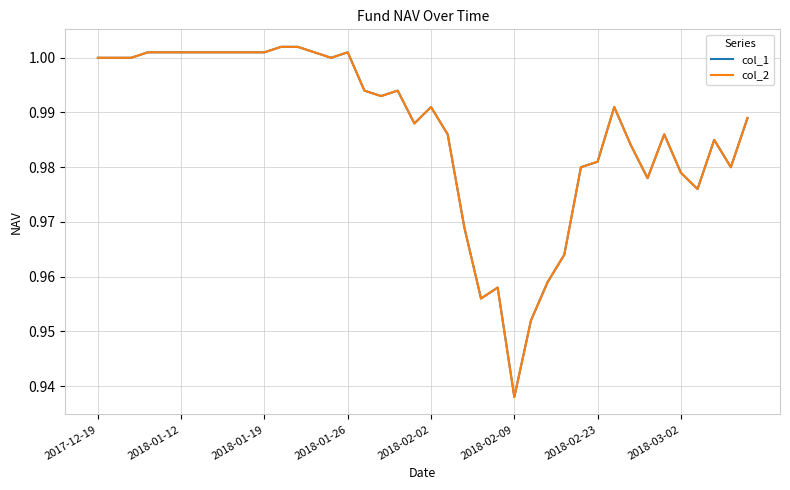

True or false: col_1 and col_2 intersect in this chart.

False